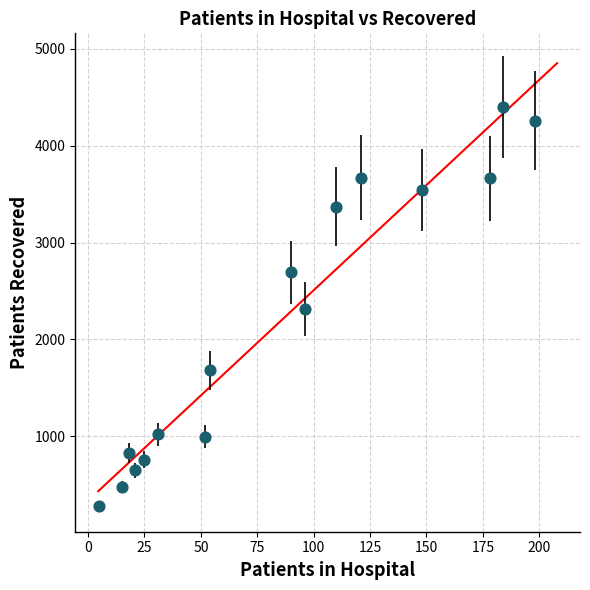

What is the range of Y values (max minus min)?

4118